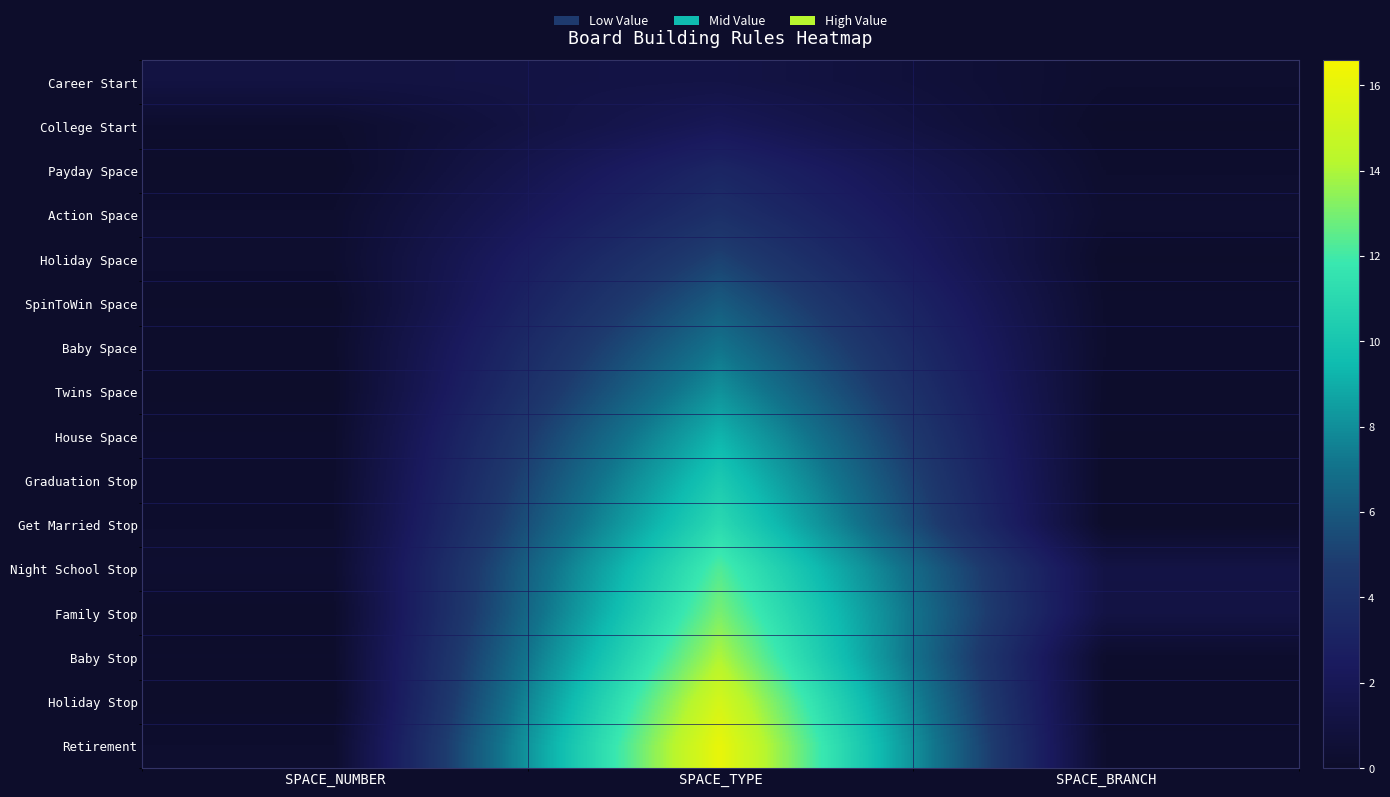

Count the number of categories in the chart.

3